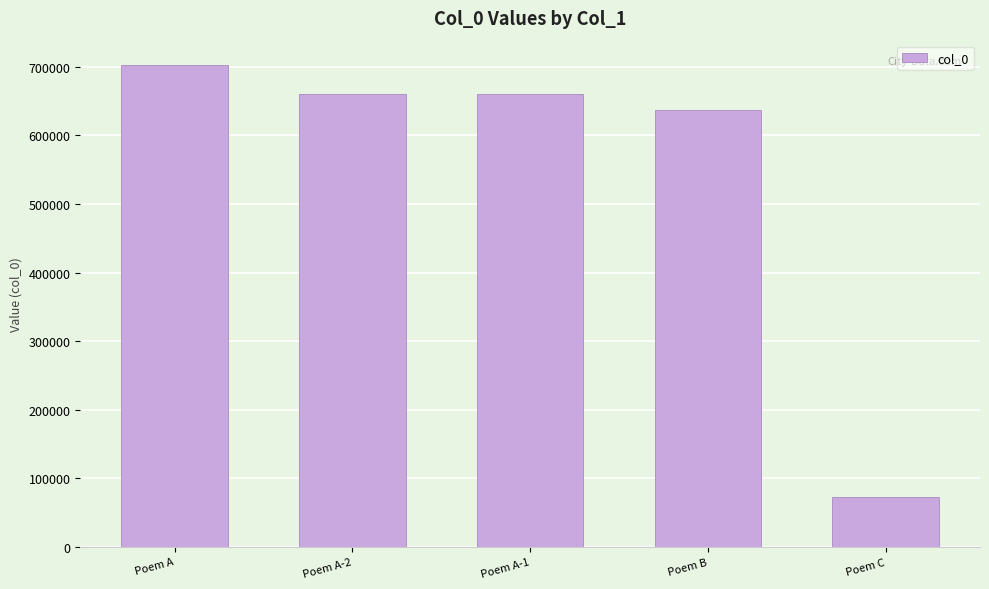

What is the difference between the maximum and minimum values?

630312